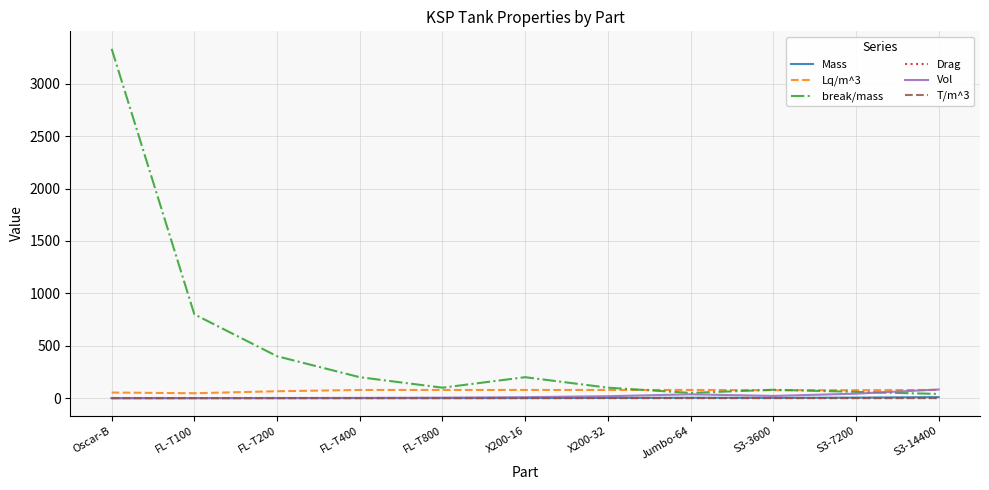

The value of Mass at Oscar-B is 0.0. True or false?

True